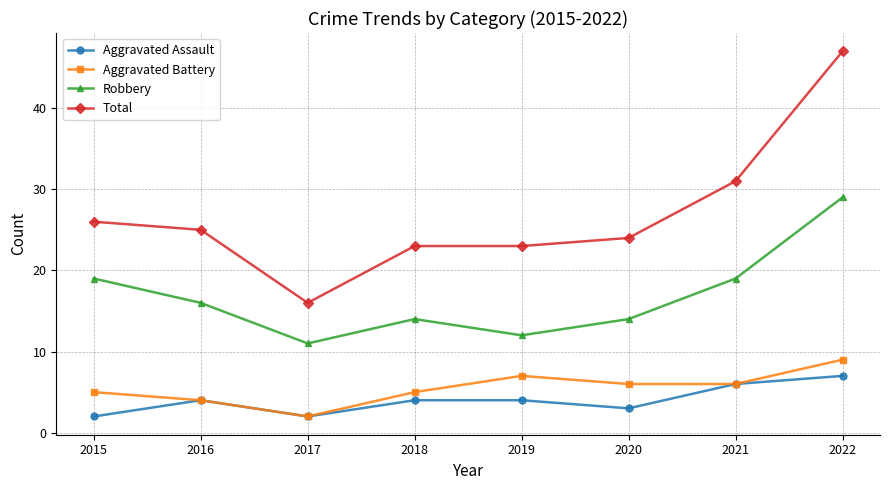

What is the greatest value displayed?

47